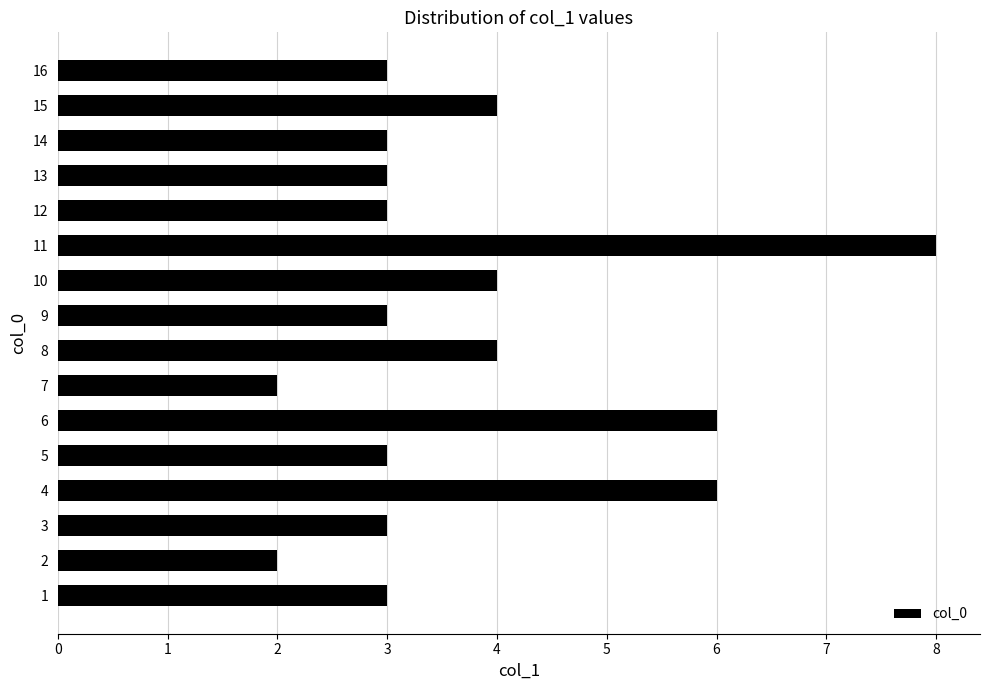

What value does the data have at 5?

3